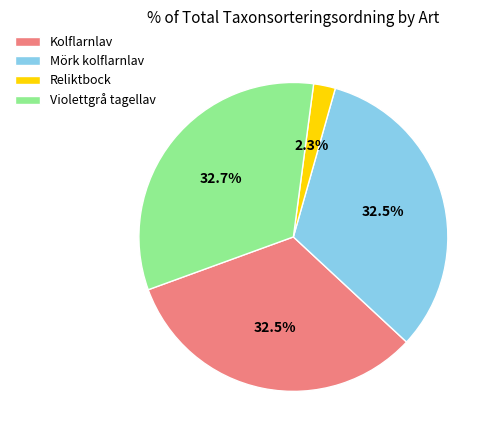

Combined, do Reliktbock and Violettgrå tagellav account for over 50%?

No